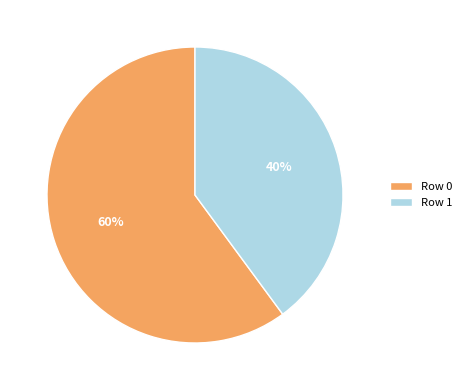

Which slice represents more than half of the pie?

Row 0